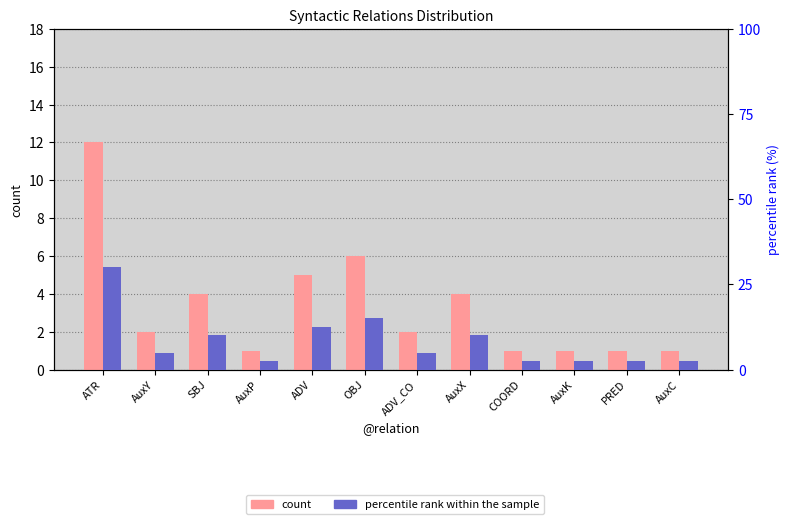

Rank the series at AuxX from lowest to highest value.

count, percentile rank within the sample